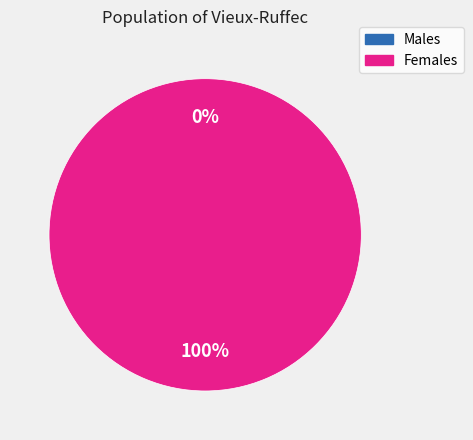

Count the number of slices in the pie.

2